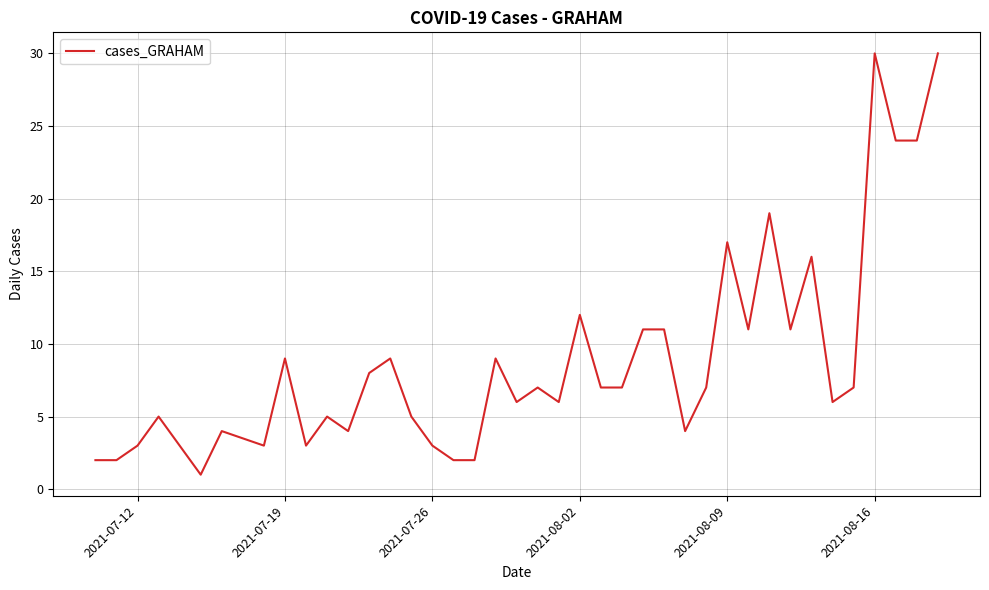

What is the difference between the maximum and minimum values?

29